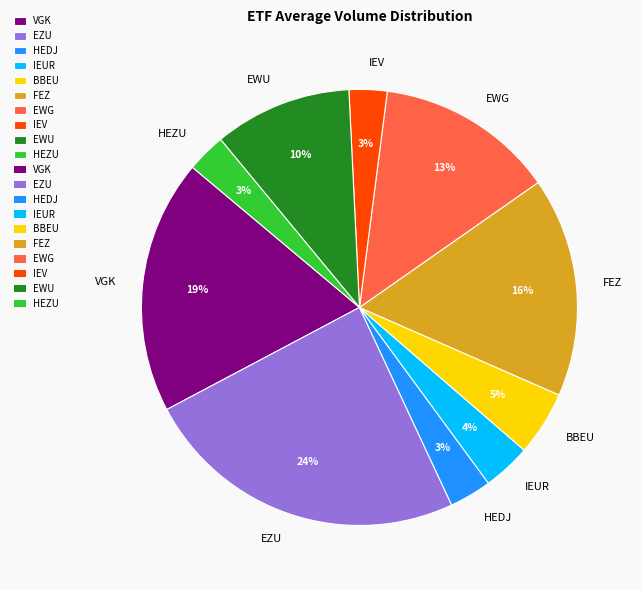

What percentage is the BBEU slice, to the nearest percent?

5%